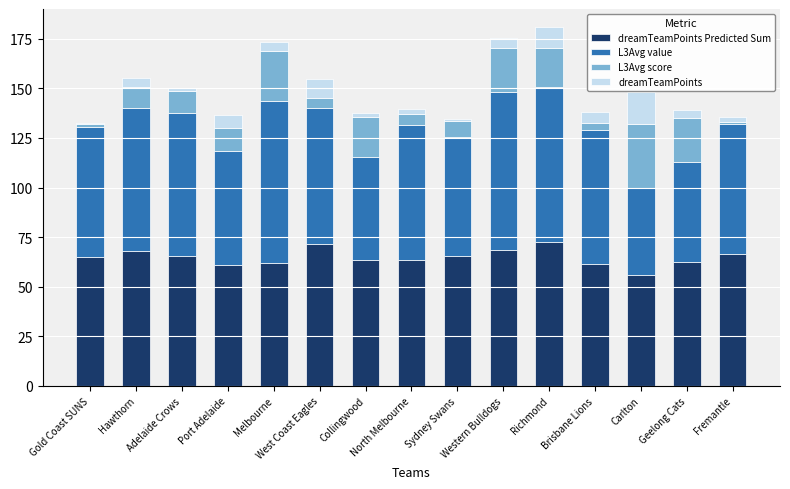

What is the label of the 14th bar from the right?

Hawthorn